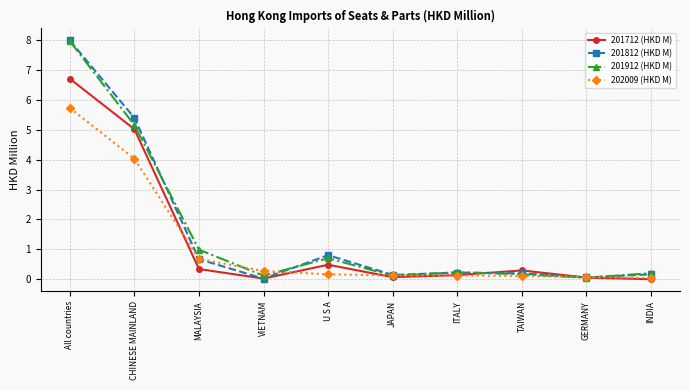

What is the value of the 201912 (HKD M) point at the 10th from the left?

0.2